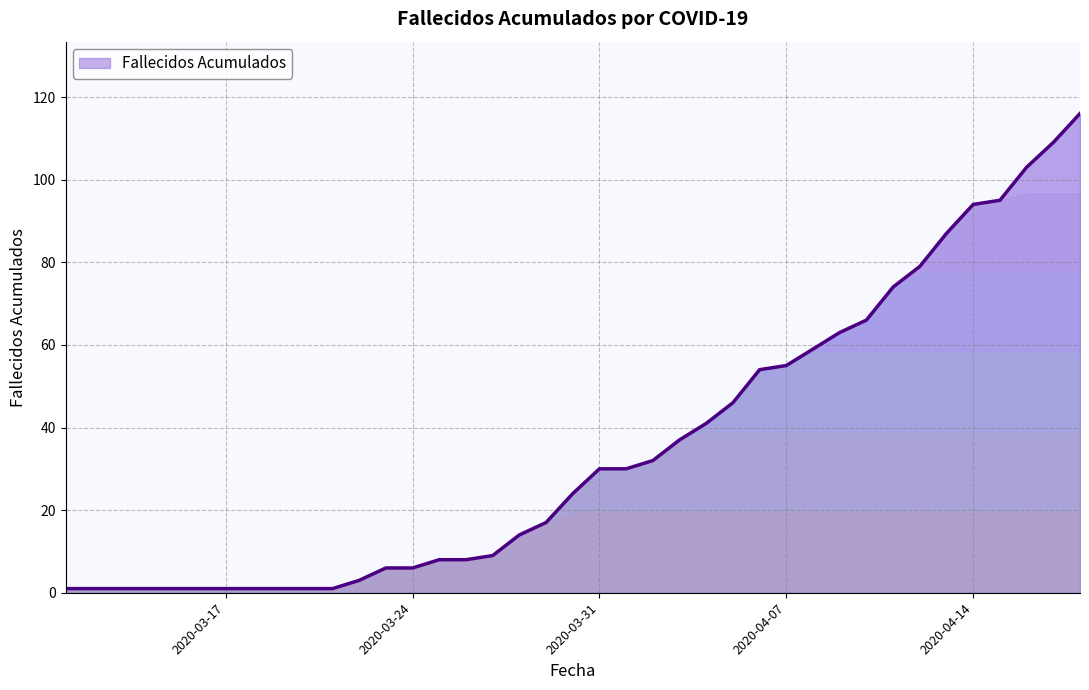

What is the average value?

35